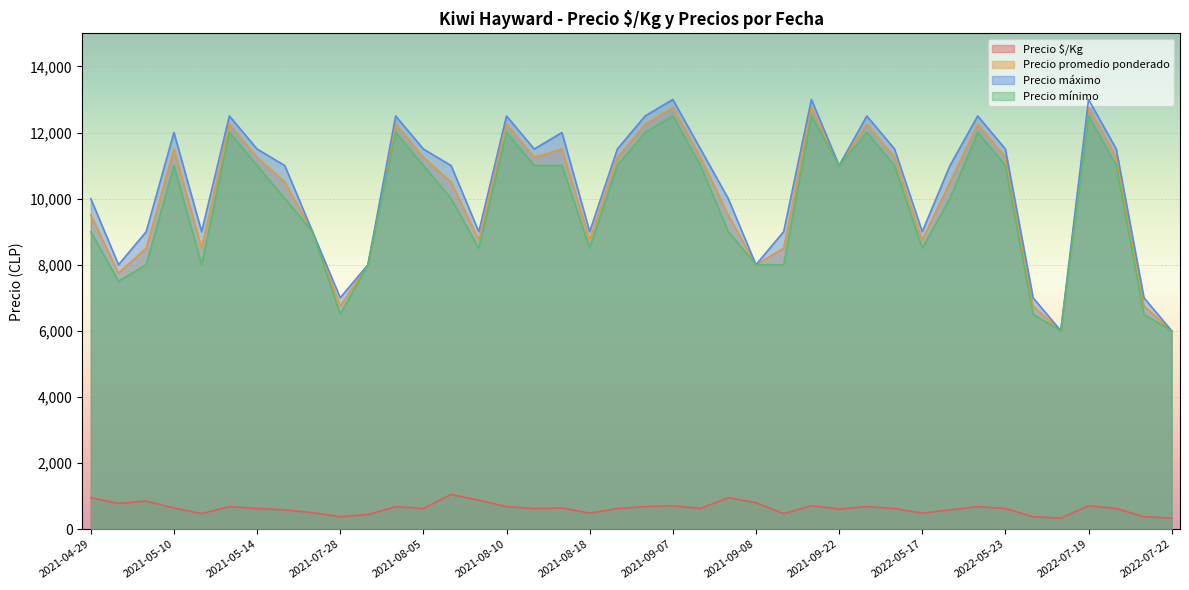

True or false: Precio mínimo has more than 1 points higher than both neighbors.

True